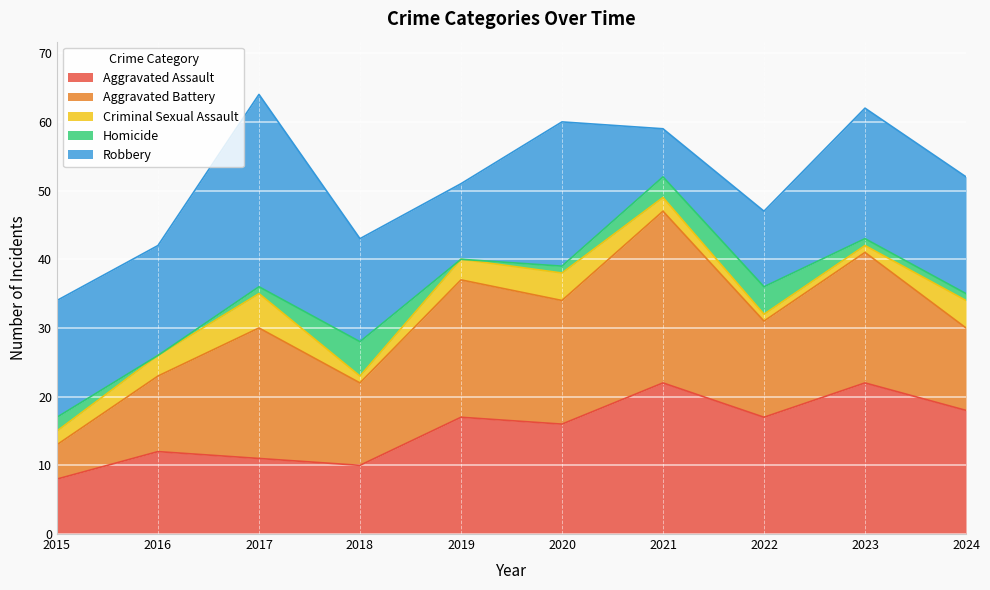

How many lines are shown in the chart?

5